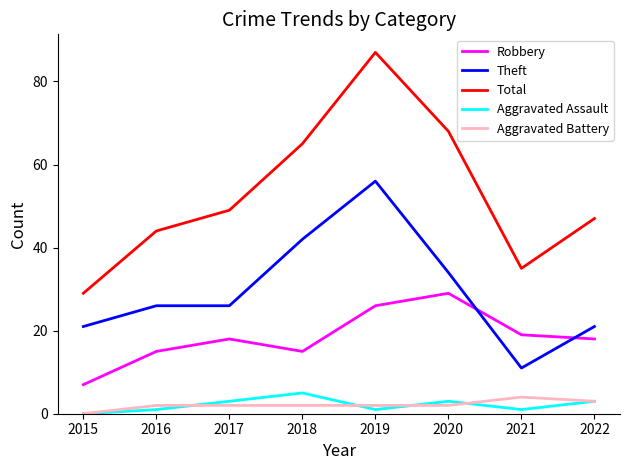

Which series has the largest range (max minus min)?

Total